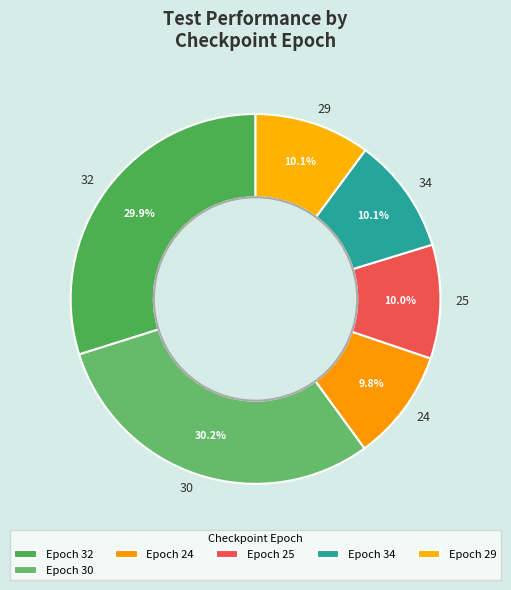

Is there a majority slice in this chart?

No